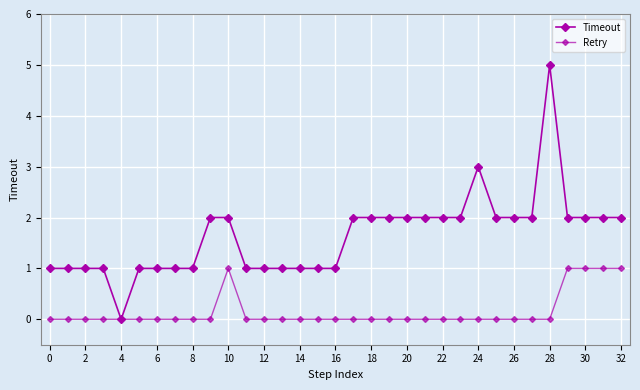

How many categories are shown in the chart?

33